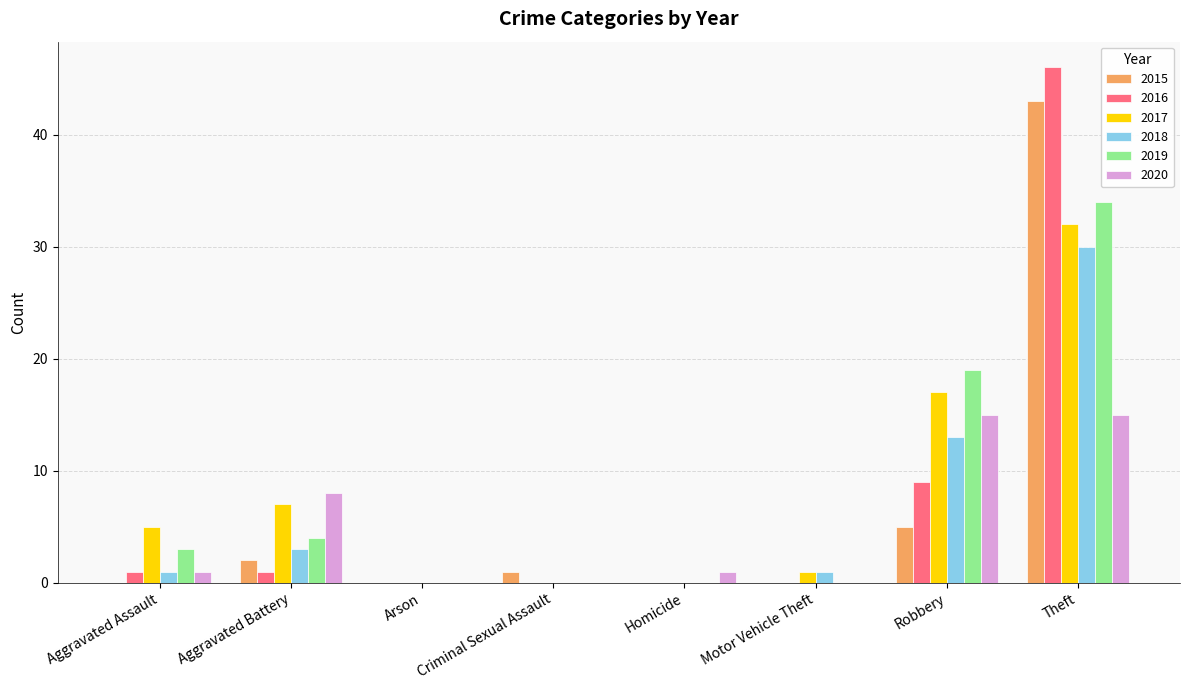

What is the average value of the 2019 series?

8